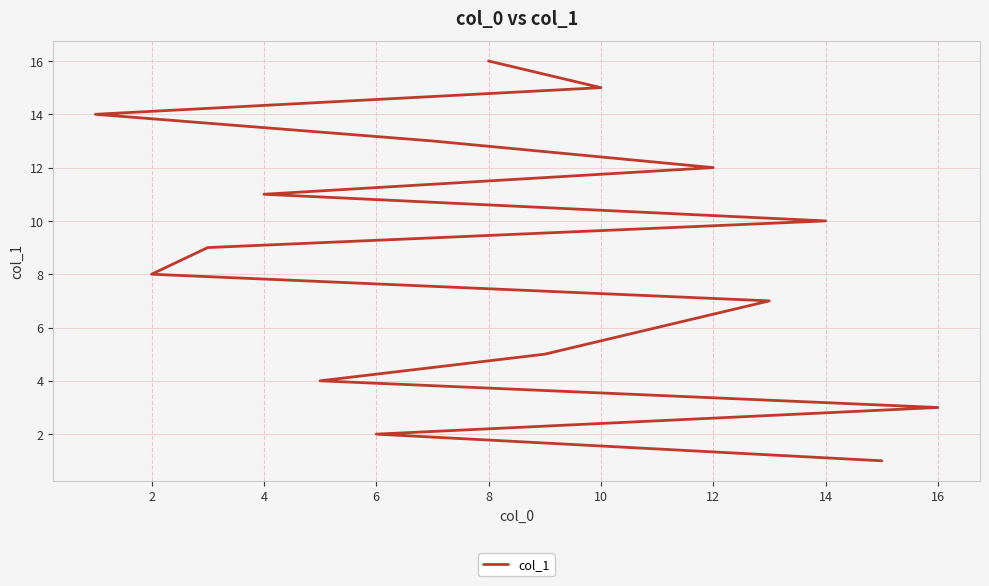

How many values are below 9?

8